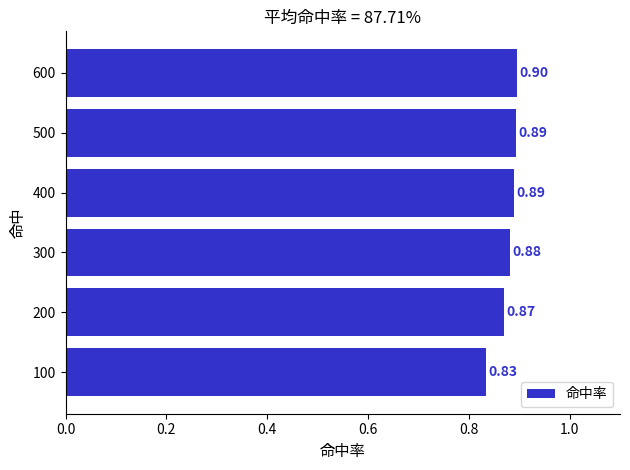

What is the sum of all values?

5.3